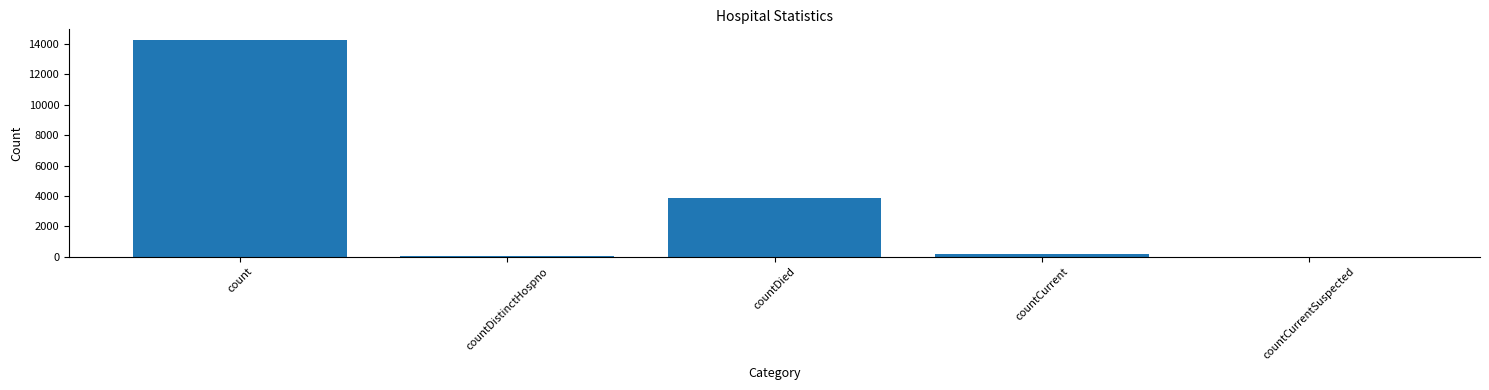

Is it true that the value at countDied is 6042?

False